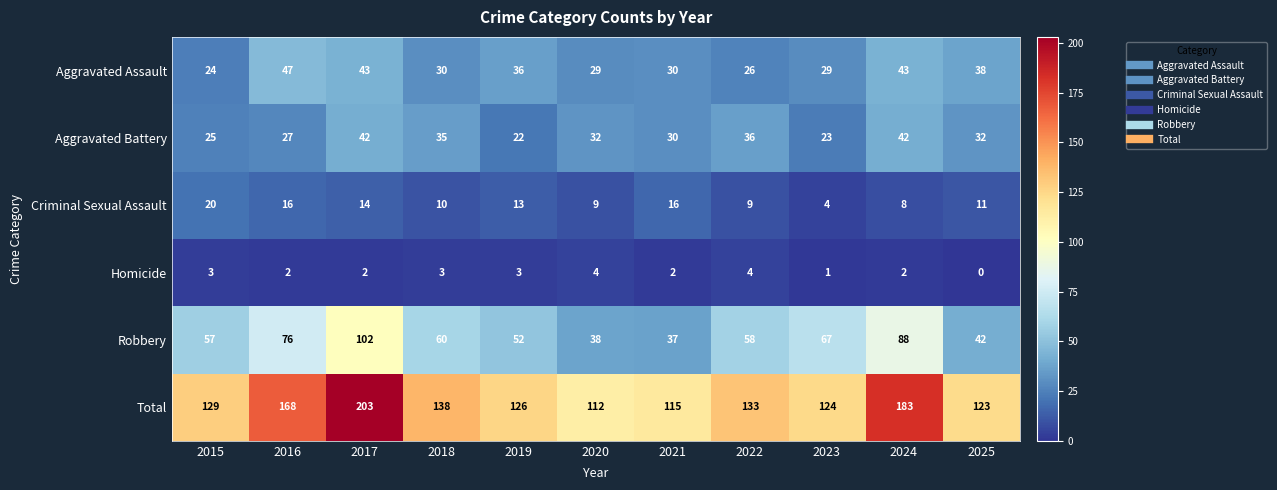

What is the greatest value displayed?

203